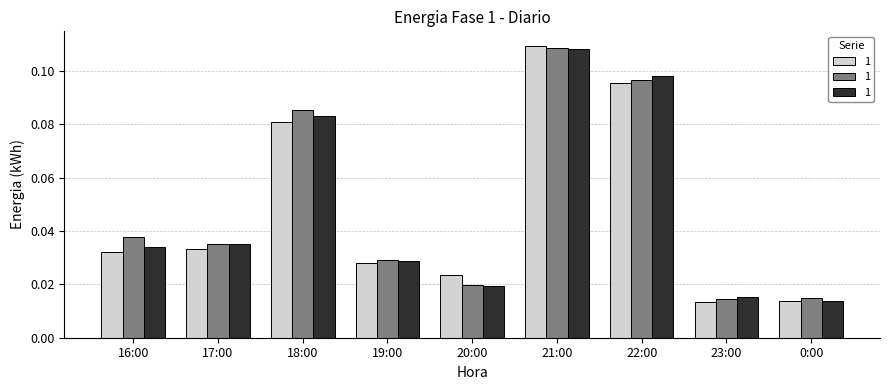

How many series are shown in this chart?

3